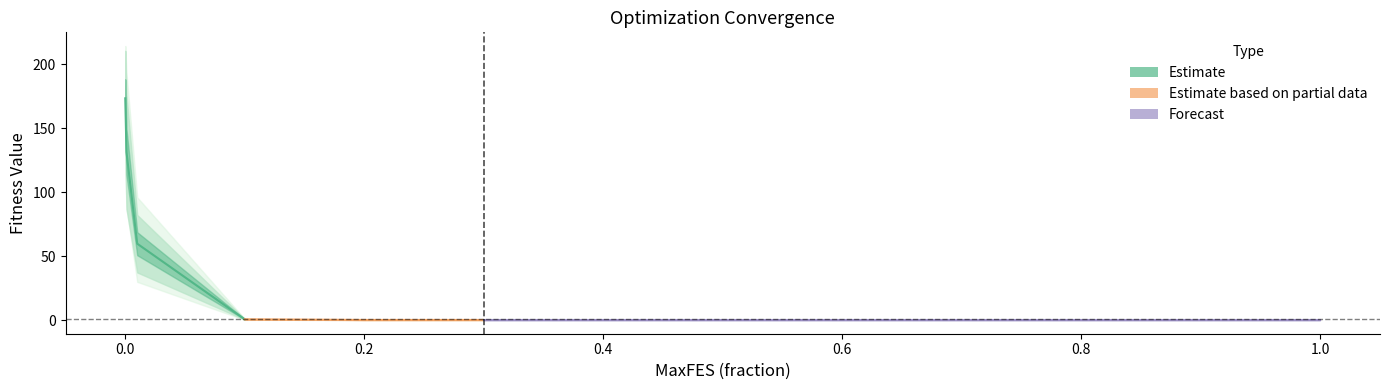

What is the greatest value displayed?

214.3